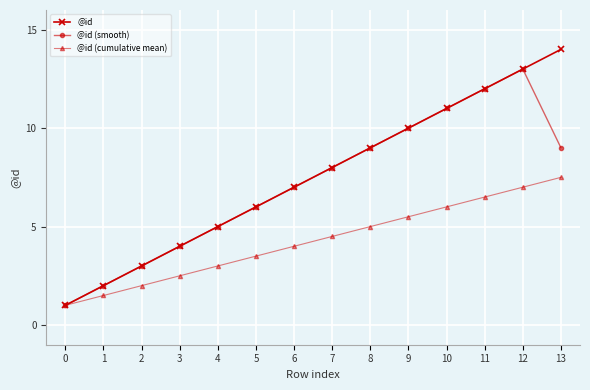

What is the difference between the highest and lowest values at 10?

5.0